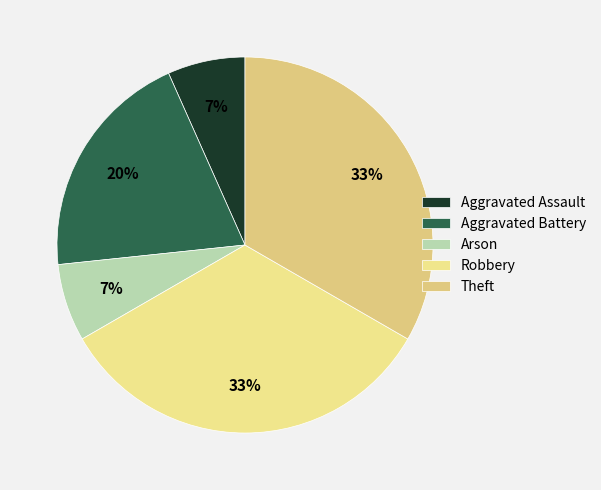

How many slices are in this pie chart?

5